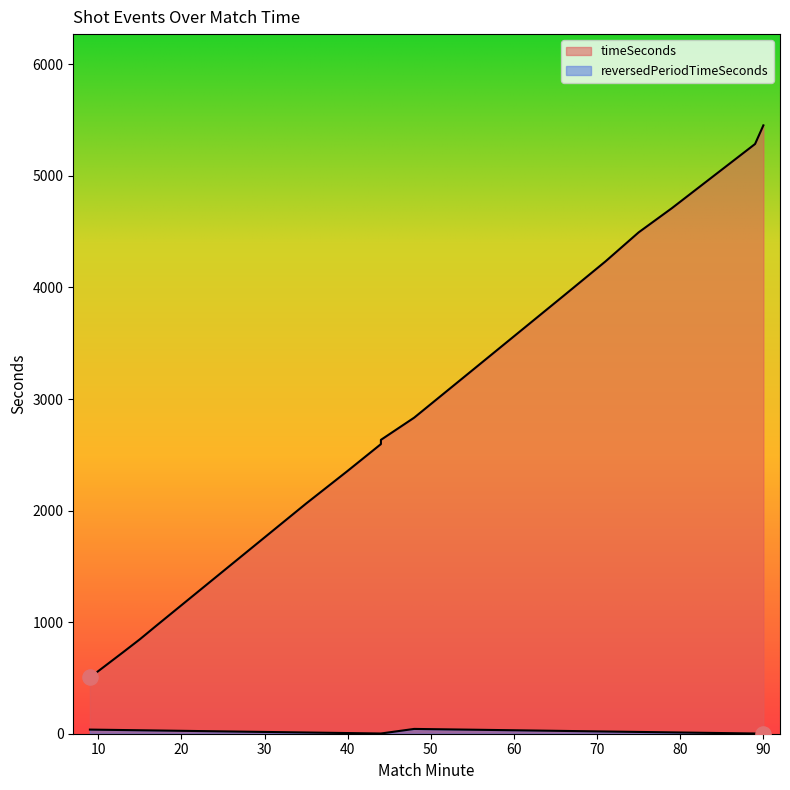

Is the value of reversedPeriodTimeSeconds at 13 greater than the value of timeSeconds at 90?

No